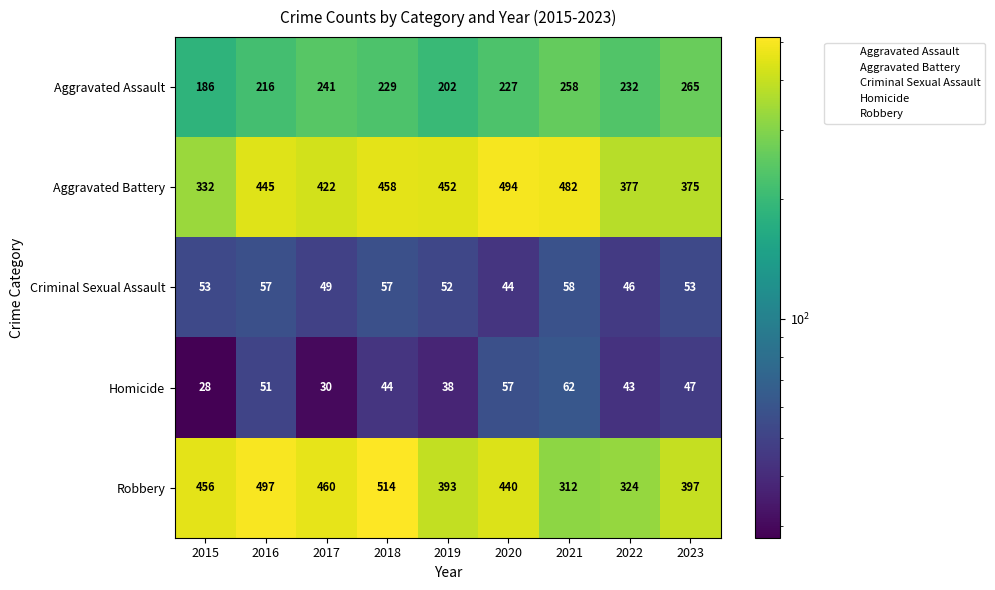

Which series has the largest total across all categories?

Aggravated Battery